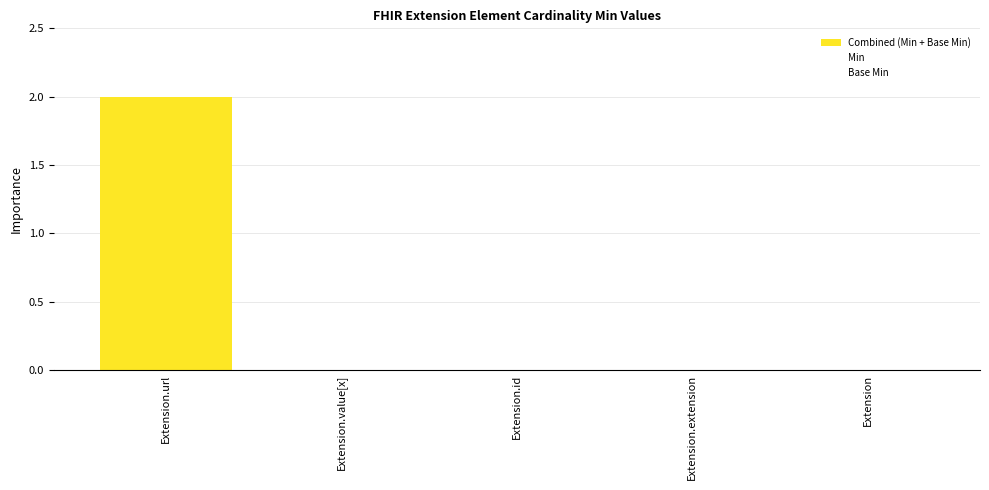

Rank the series by their maximum value, from highest to lowest.

Combined (Min + Base Min), Min, Base Min